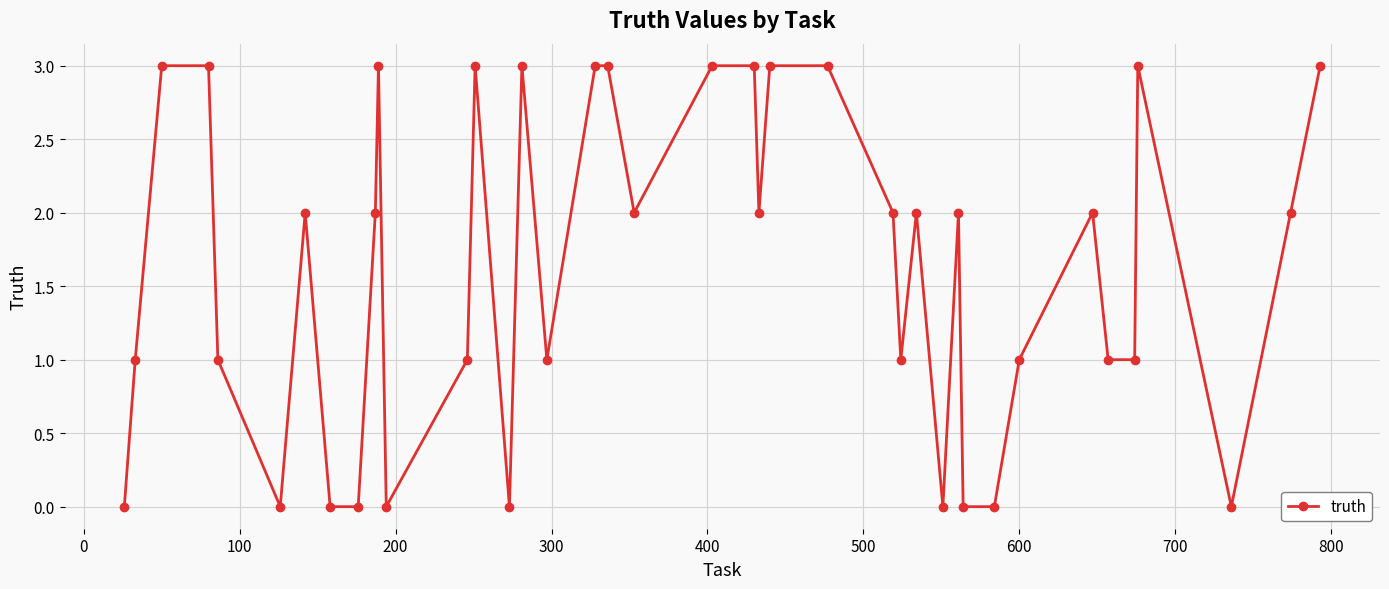

What is the value of the 24th point from the left?

3